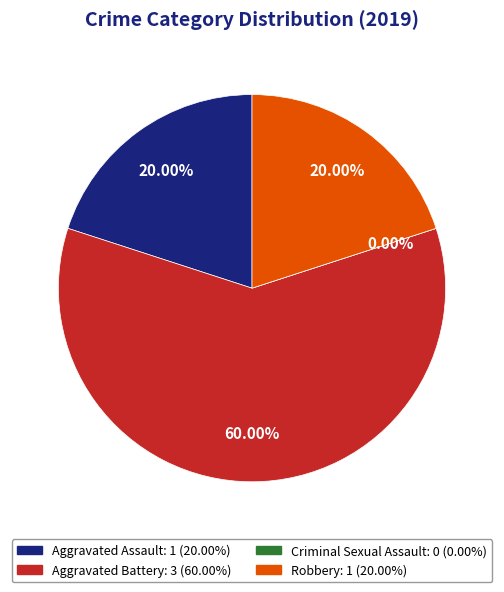

Which category accounts for the majority?

Aggravated Battery